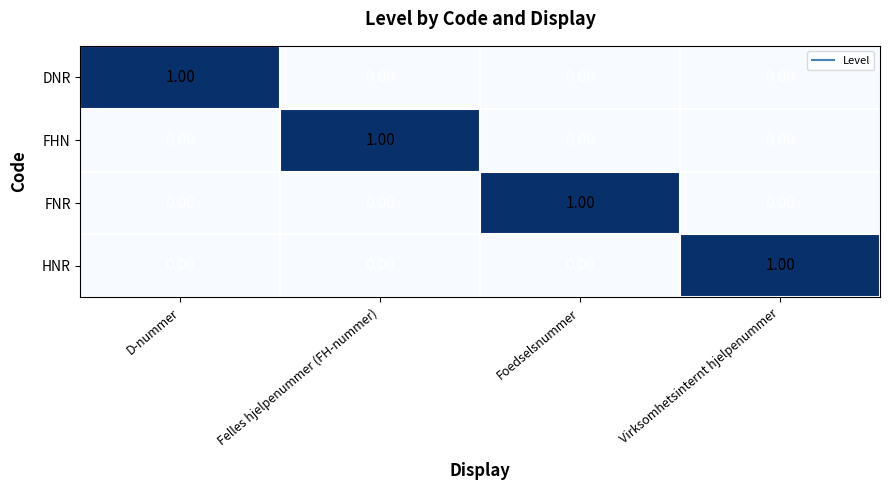

At how many categories does at least one series exceed 0?

4